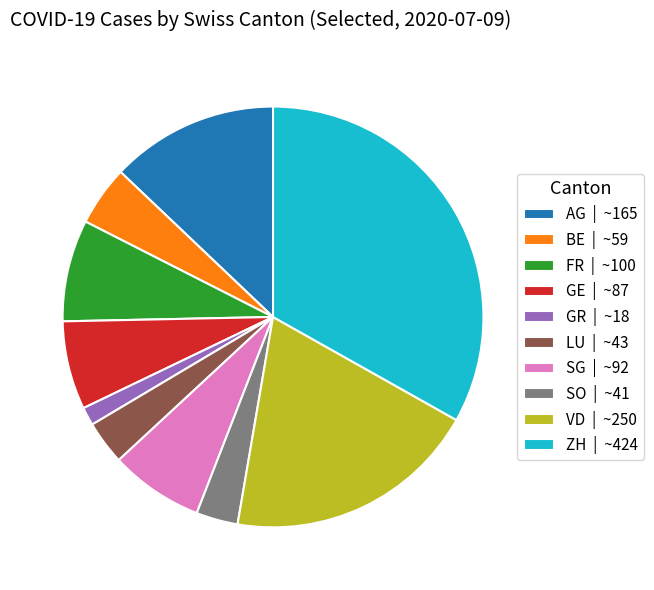

Is it true that GR | ~18 is 9% of the pie?

False